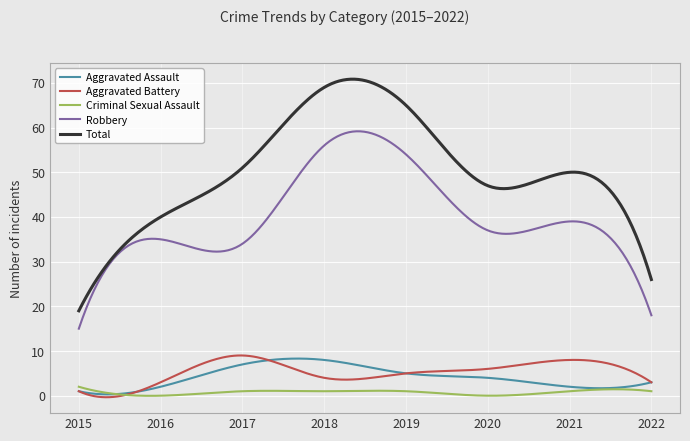

Which series has the widest spread of values?

Total